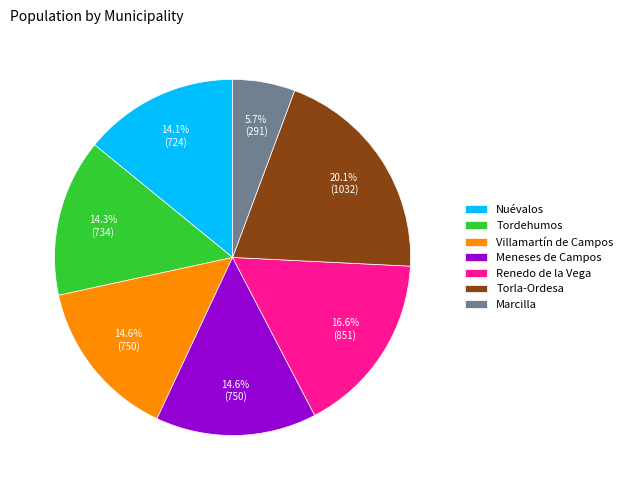

Does Nuévalos represent more than half of the total?

No